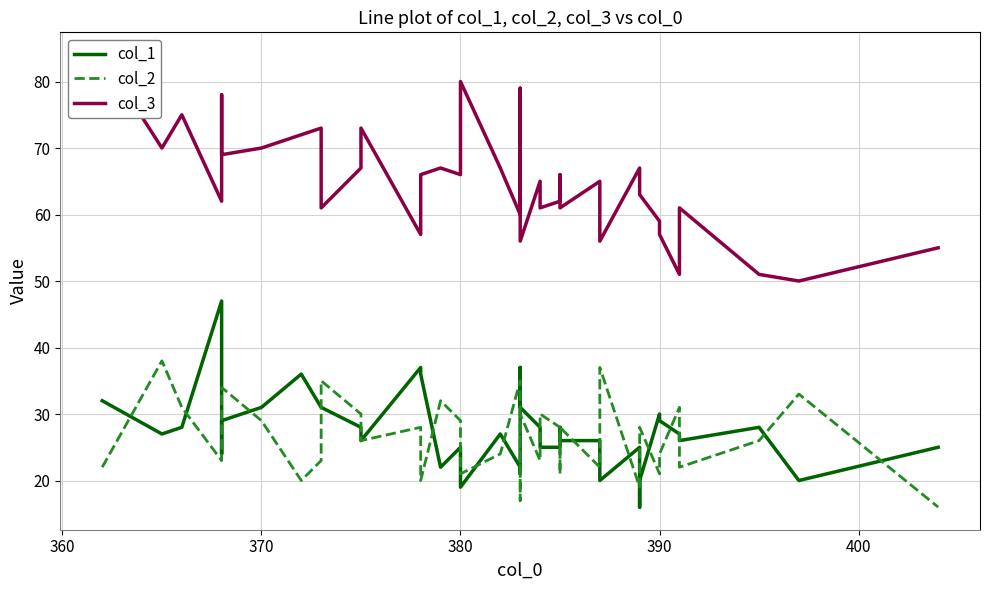

At how many categories does at least one series exceed 25?

40